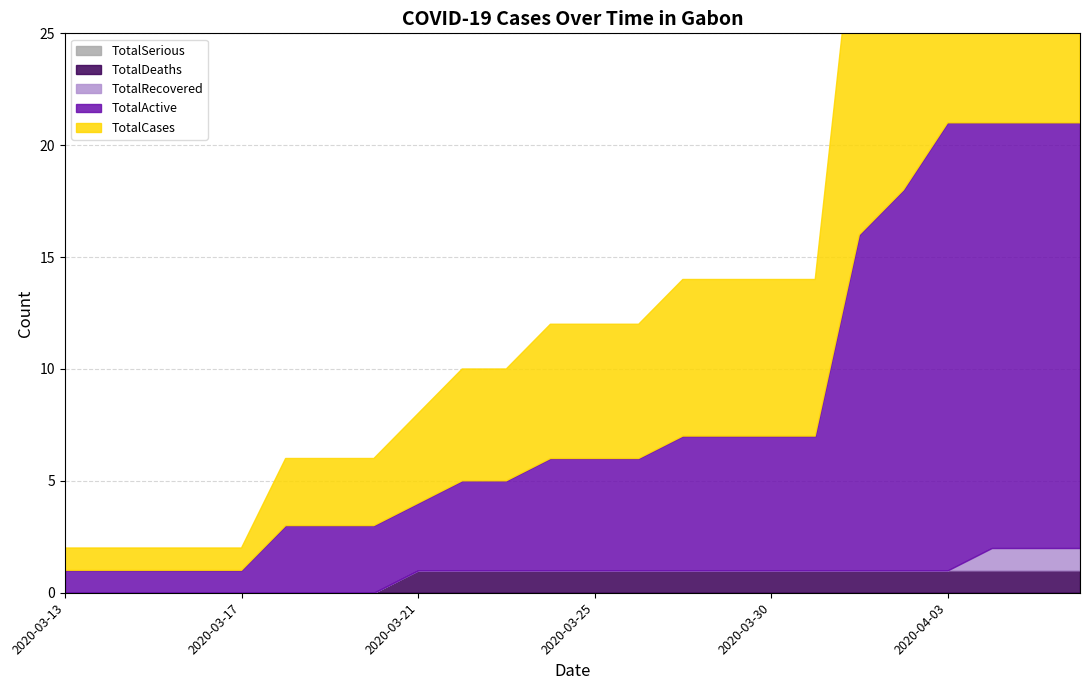

True or false: TotalDeaths and TotalCases cross at least once.

False